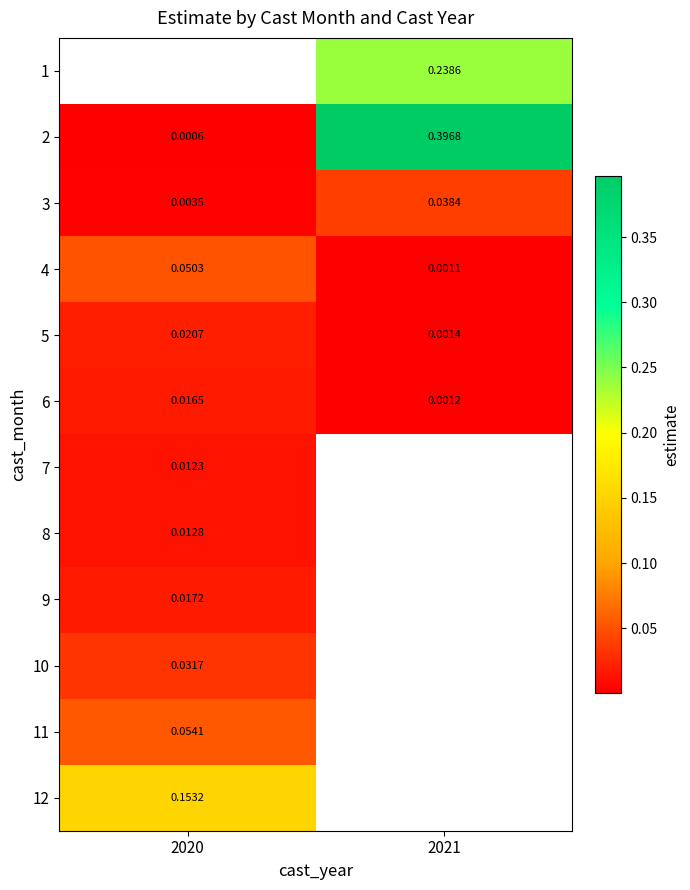

Is the value of 5 at 2021 greater than the value of 12 at 2020?

No